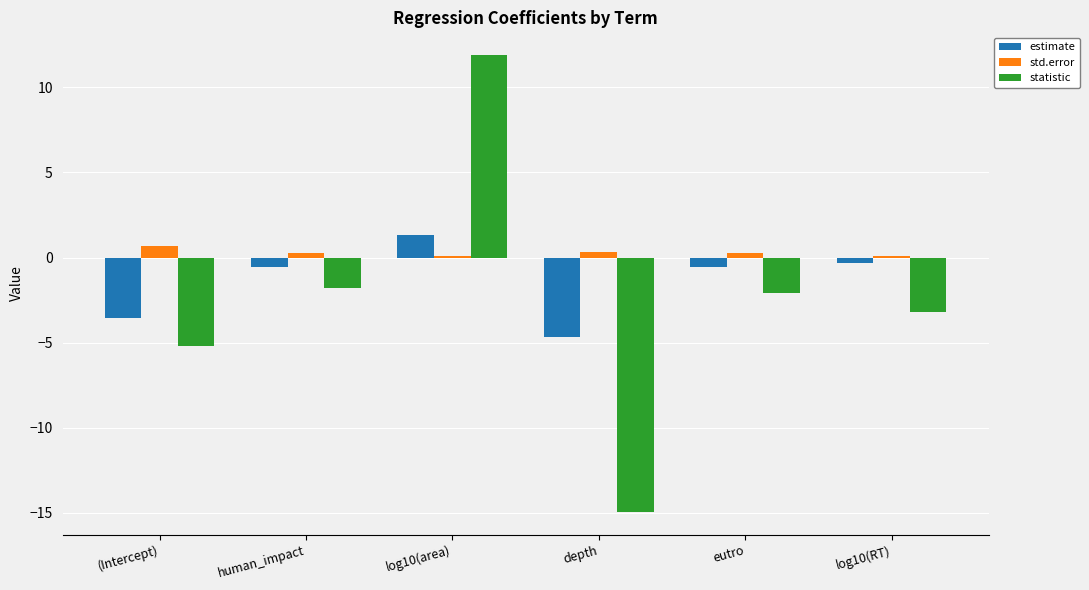

What is the difference between the second highest and second lowest values in the estimate series?

3.2